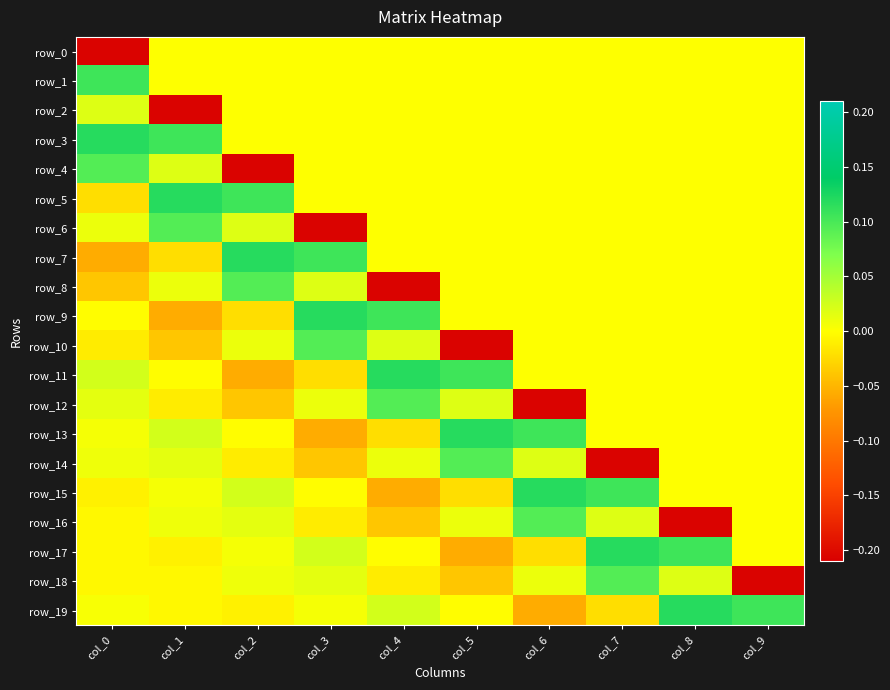

Reading right to left, list all the values displayed in this chart.

row_0: col_9=0.0	col_8=0.0	col_7=0.0	col_6=0.0	col_5=0.0	col_4=0.0	col_3=0.0	col_2=0.0	col_1=0.0	col_0=-0.2
row_1: col_9=0.0	col_8=0.0	col_7=0.0	col_6=0.0	col_5=0.0	col_4=0.0	col_3=0.0	col_2=0.0	col_1=0.0	col_0=0.1
row_2: col_9=0.0	col_8=0.0	col_7=0.0	col_6=0.0	col_5=0.0	col_4=0.0	col_3=0.0	col_2=0.0	col_1=-0.2	col_0=0.0
row_3: col_9=0.0	col_8=0.0	col_7=0.0	col_6=0.0	col_5=0.0	col_4=0.0	col_3=0.0	col_2=0.0	col_1=0.1	col_0=0.1
row_4: col_9=0.0	col_8=0.0	col_7=0.0	col_6=0.0	col_5=0.0	col_4=0.0	col_3=0.0	col_2=-0.2	col_1=0.0	col_0=0.1
row_5: col_9=0.0	col_8=0.0	col_7=0.0	col_6=0.0	col_5=0.0	col_4=0.0	col_3=0.0	col_2=0.1	col_1=0.1	col_0=-0.0
row_6: col_9=0.0	col_8=0.0	col_7=0.0	col_6=0.0	col_5=0.0	col_4=0.0	col_3=-0.2	col_2=0.0	col_1=0.1	col_0=0.0
row_7: col_9=0.0	col_8=0.0	col_7=0.0	col_6=0.0	col_5=0.0	col_4=0.0	col_3=0.1	col_2=0.1	col_1=-0.0	col_0=-0.1
row_8: col_9=0.0	col_8=0.0	col_7=0.0	col_6=0.0	col_5=0.0	col_4=-0.2	col_3=0.0	col_2=0.1	col_1=0.0	col_0=-0.0
row_9: col_9=0.0	col_8=0.0	col_7=0.0	col_6=0.0	col_5=0.0	col_4=0.1	col_3=0.1	col_2=-0.0	col_1=-0.1	col_0=-0.0
row_10: col_9=0.0	col_8=0.0	col_7=0.0	col_6=0.0	col_5=-0.2	col_4=0.0	col_3=0.1	col_2=0.0	col_1=-0.0	col_0=-0.0
row_11: col_9=0.0	col_8=0.0	col_7=0.0	col_6=0.0	col_5=0.1	col_4=0.1	col_3=-0.0	col_2=-0.1	col_1=-0.0	col_0=0.0
row_12: col_9=0.0	col_8=0.0	col_7=0.0	col_6=-0.2	col_5=0.0	col_4=0.1	col_3=0.0	col_2=-0.0	col_1=-0.0	col_0=0.0
row_13: col_9=0.0	col_8=0.0	col_7=0.0	col_6=0.1	col_5=0.1	col_4=-0.0	col_3=-0.1	col_2=-0.0	col_1=0.0	col_0=0.0
row_14: col_9=0.0	col_8=0.0	col_7=-0.2	col_6=0.0	col_5=0.1	col_4=0.0	col_3=-0.0	col_2=-0.0	col_1=0.0	col_0=0.0
row_15: col_9=0.0	col_8=0.0	col_7=0.1	col_6=0.1	col_5=-0.0	col_4=-0.1	col_3=-0.0	col_2=0.0	col_1=0.0	col_0=-0.0
row_16: col_9=0.0	col_8=-0.2	col_7=0.0	col_6=0.1	col_5=0.0	col_4=-0.0	col_3=-0.0	col_2=0.0	col_1=0.0	col_0=-0.0
row_17: col_9=0.0	col_8=0.1	col_7=0.1	col_6=-0.0	col_5=-0.1	col_4=-0.0	col_3=0.0	col_2=0.0	col_1=-0.0	col_0=-0.0
row_18: col_9=-0.2	col_8=0.0	col_7=0.1	col_6=0.0	col_5=-0.0	col_4=-0.0	col_3=0.0	col_2=0.0	col_1=-0.0	col_0=-0.0
row_19: col_9=0.1	col_8=0.1	col_7=-0.0	col_6=-0.1	col_5=-0.0	col_4=0.0	col_3=0.0	col_2=-0.0	col_1=-0.0	col_0=0.0